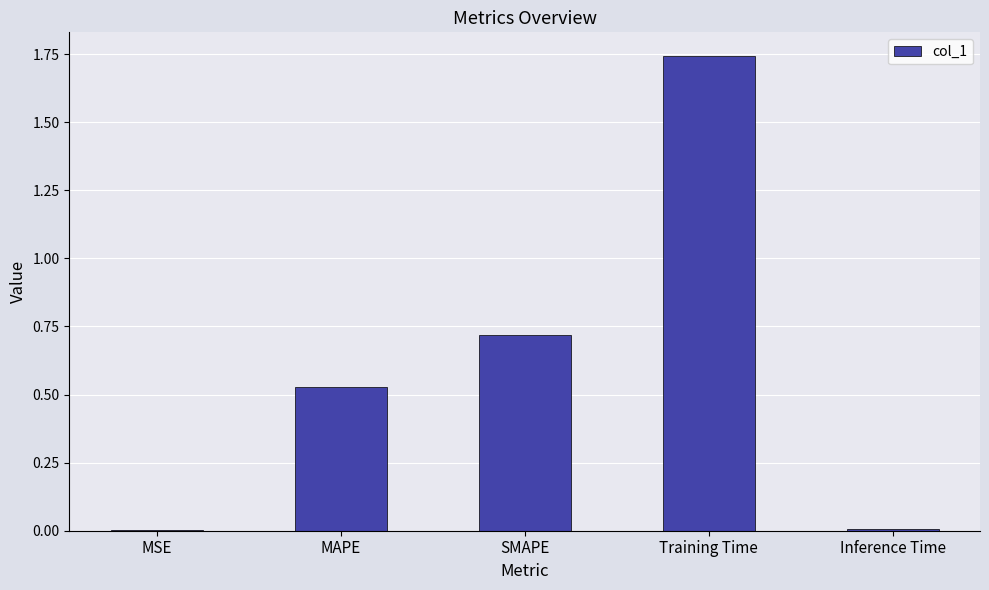

Which label corresponds to the largest value in the chart?

Training Time